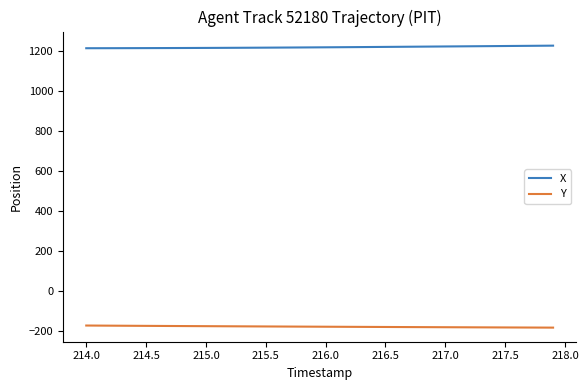

True or false: Y and X cross at least once.

False